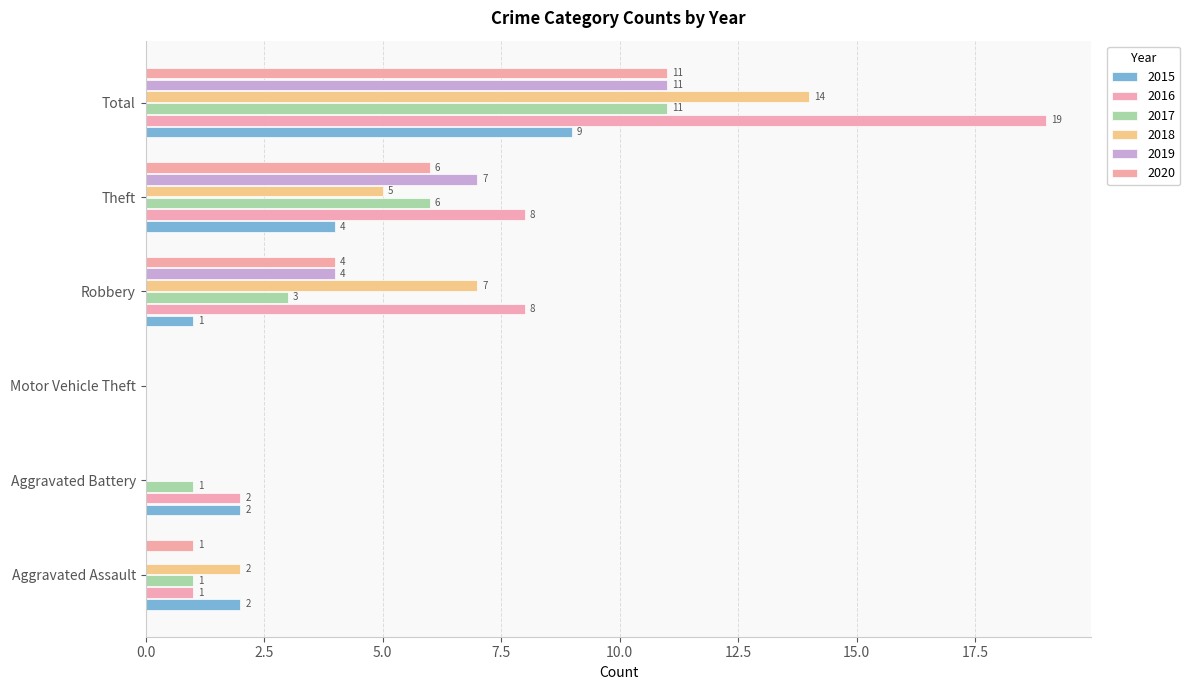

The value of 2015 at Theft is 6. True or false?

False